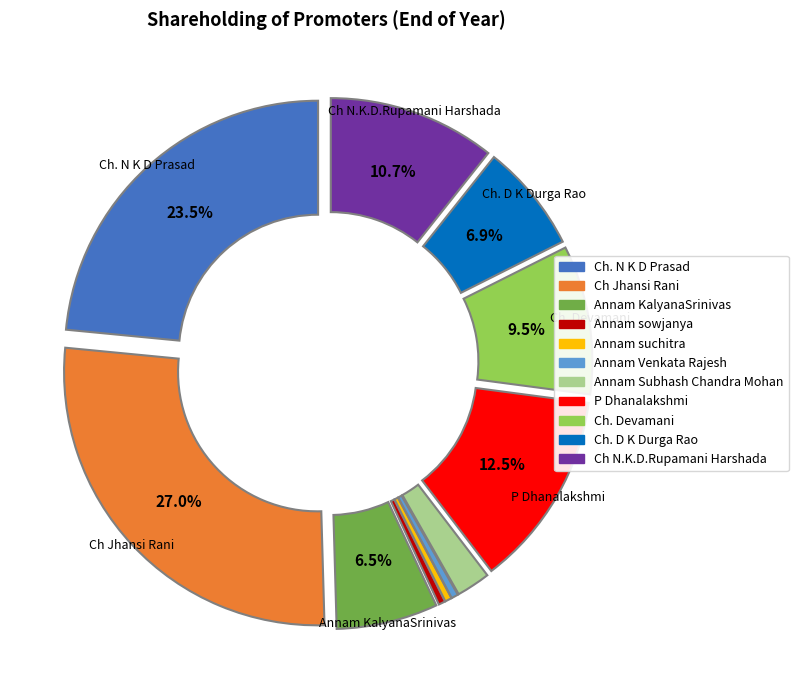

How many segments does this pie chart have?

11